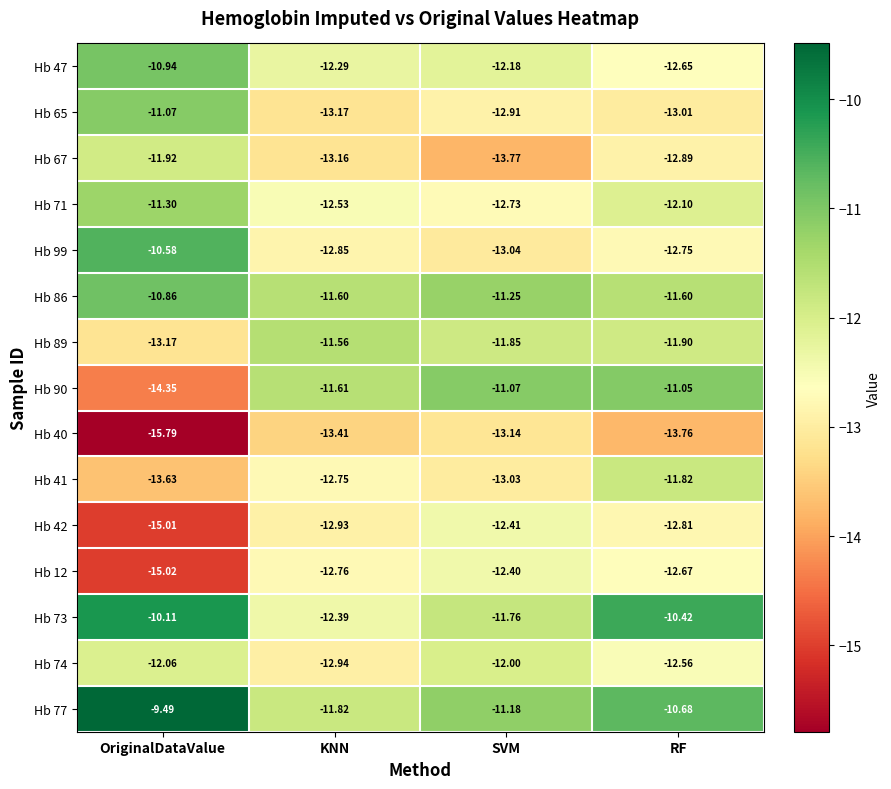

List the labels in order of Hb 67 value, smallest first.

SVM, KNN, RF, OriginalDataValue